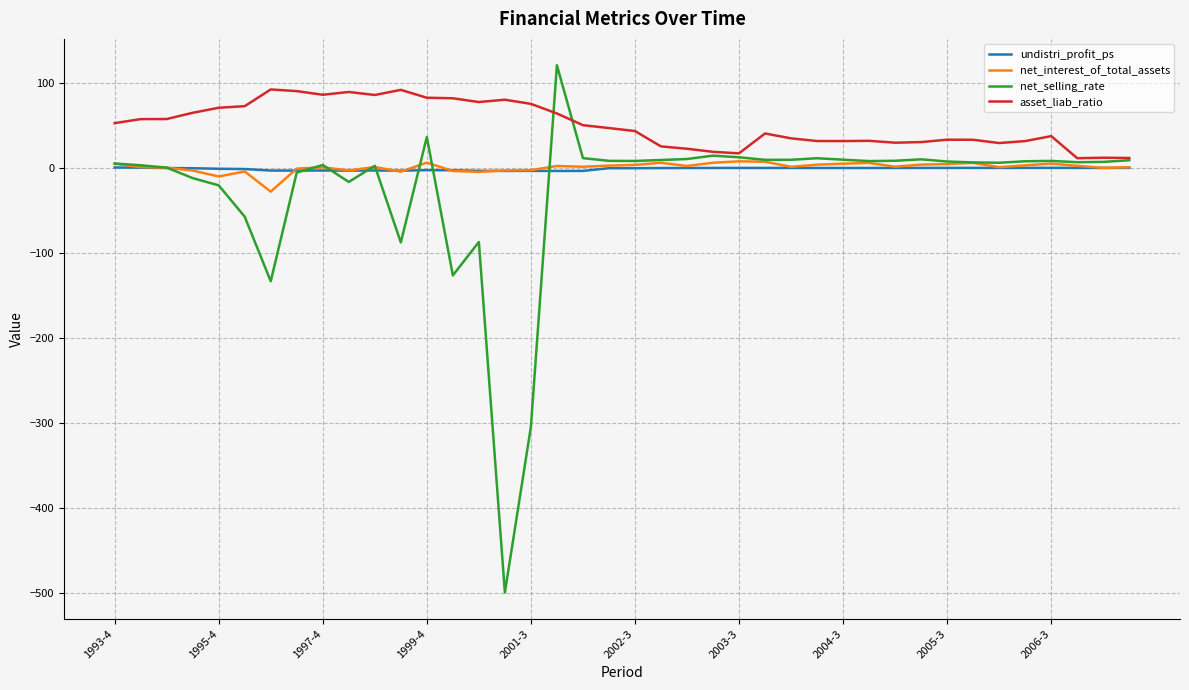

True or false: net_selling_rate has more than 1 points higher than both neighbors.

True